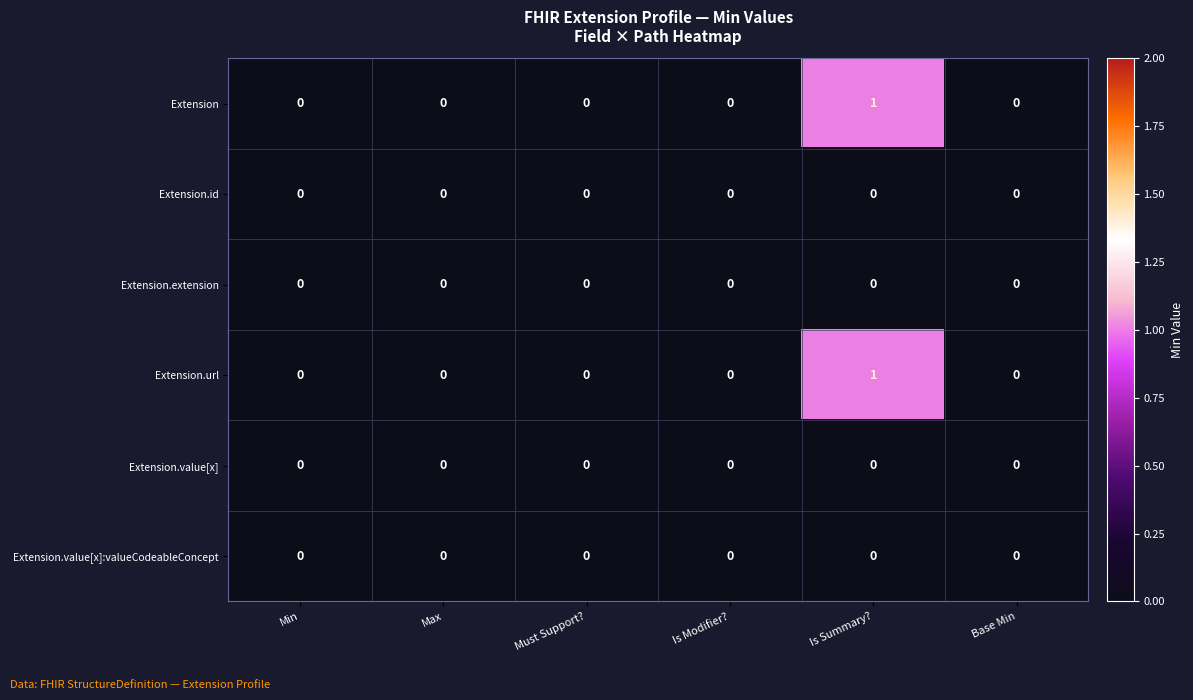

How many Extension.url values are between 0 and 1?

6